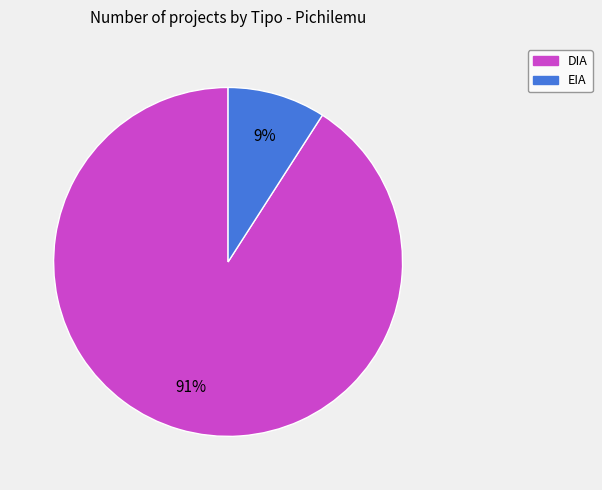

Does DIA represent more than half of the total?

Yes